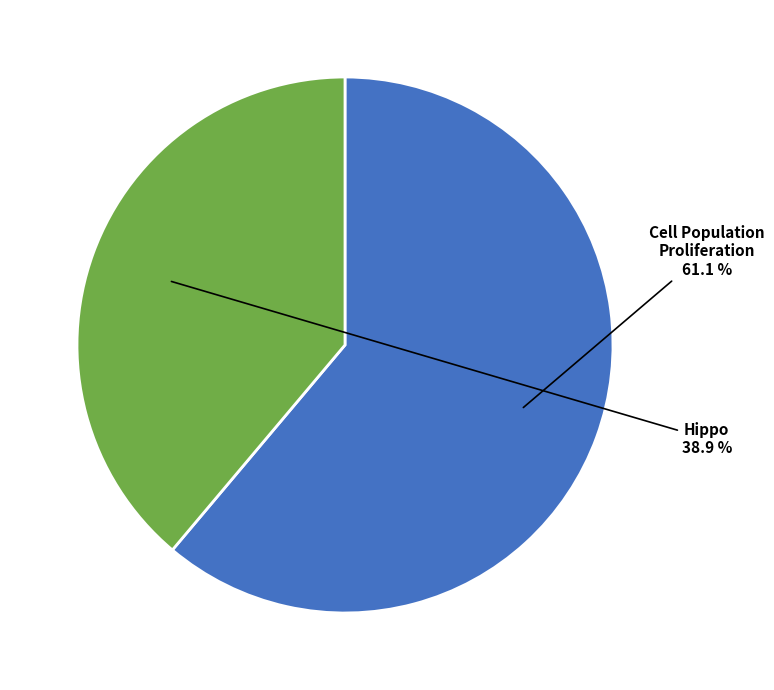

Does any single category account for the majority?

Yes